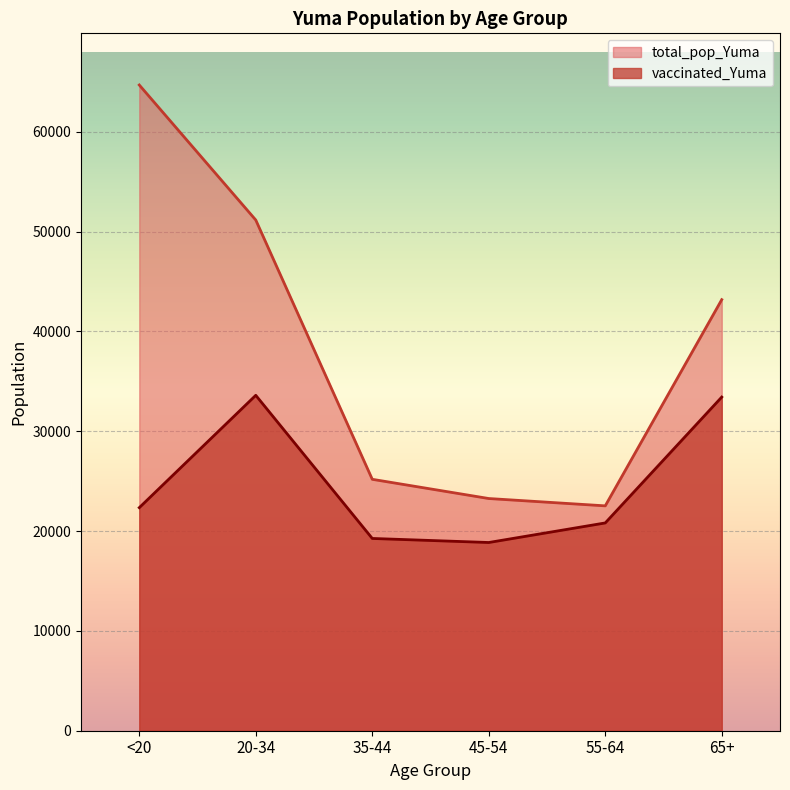

Rank the categories by total_pop_Yuma value from lowest to highest.

55-64, 45-54, 35-44, 65+, 20-34, <20